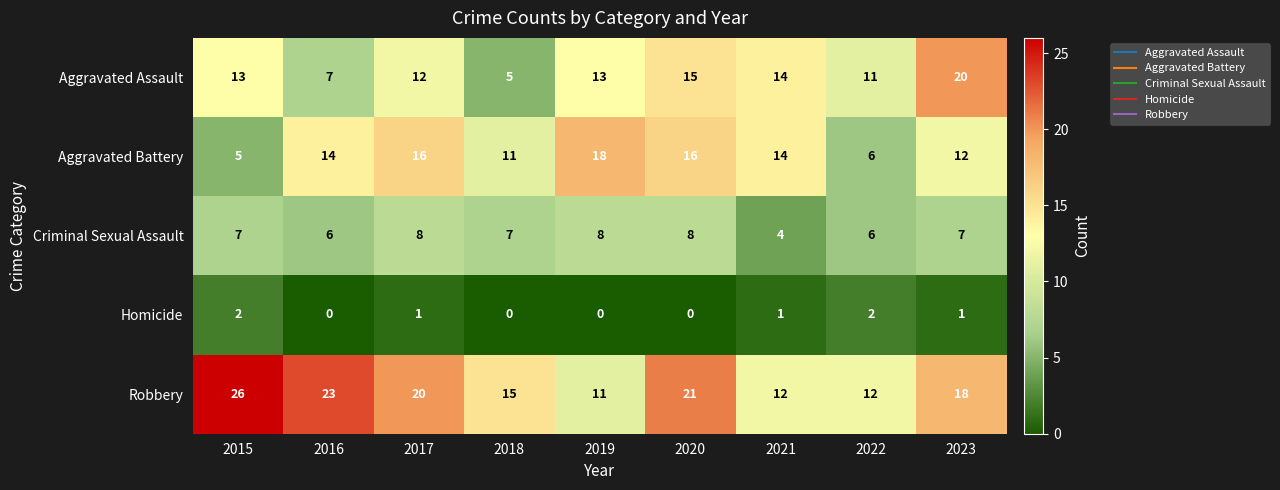

What is the maximum value shown in the chart?

26